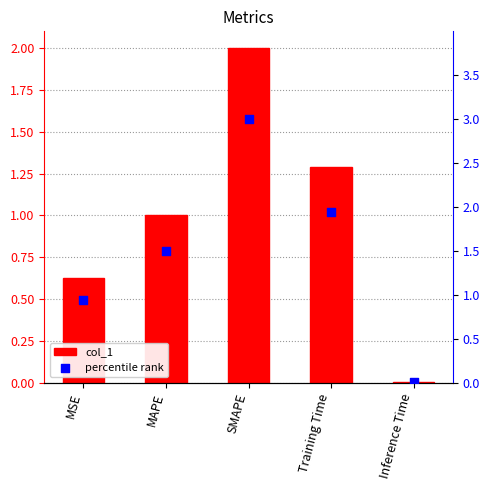

At which category is the sum across all series the highest?

SMAPE